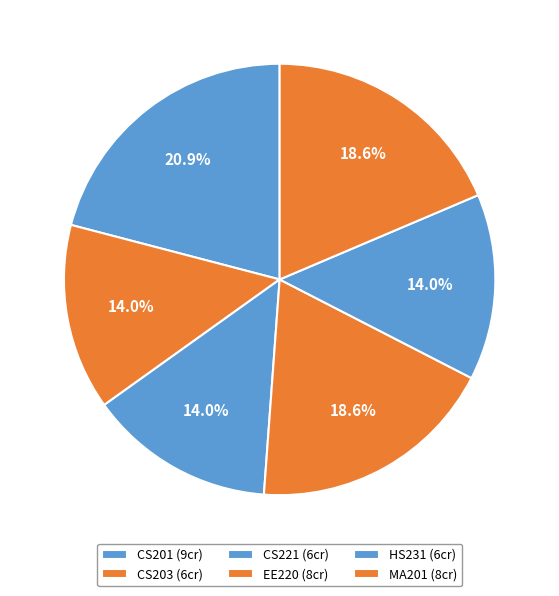

To the nearest percent, what portion does MA201 represent?

19%